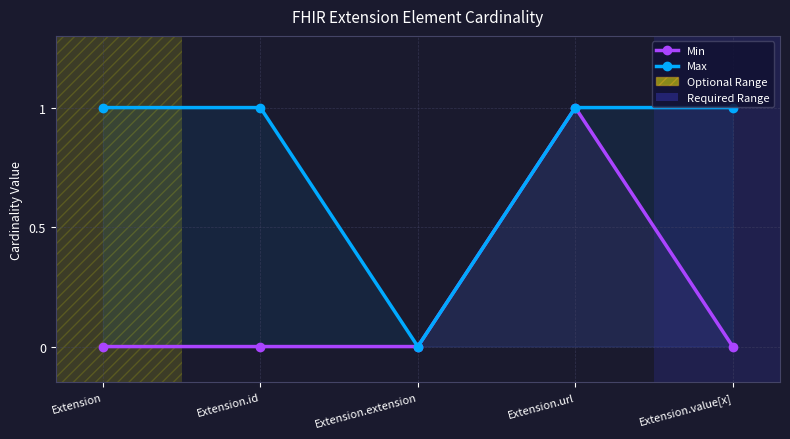

Which series has the widest spread of values?

Min